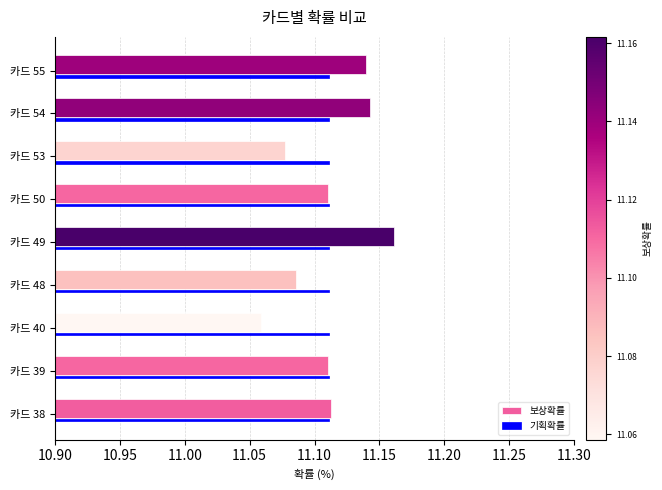

Rank the series by their maximum value, from highest to lowest.

보상확률, 기획확률